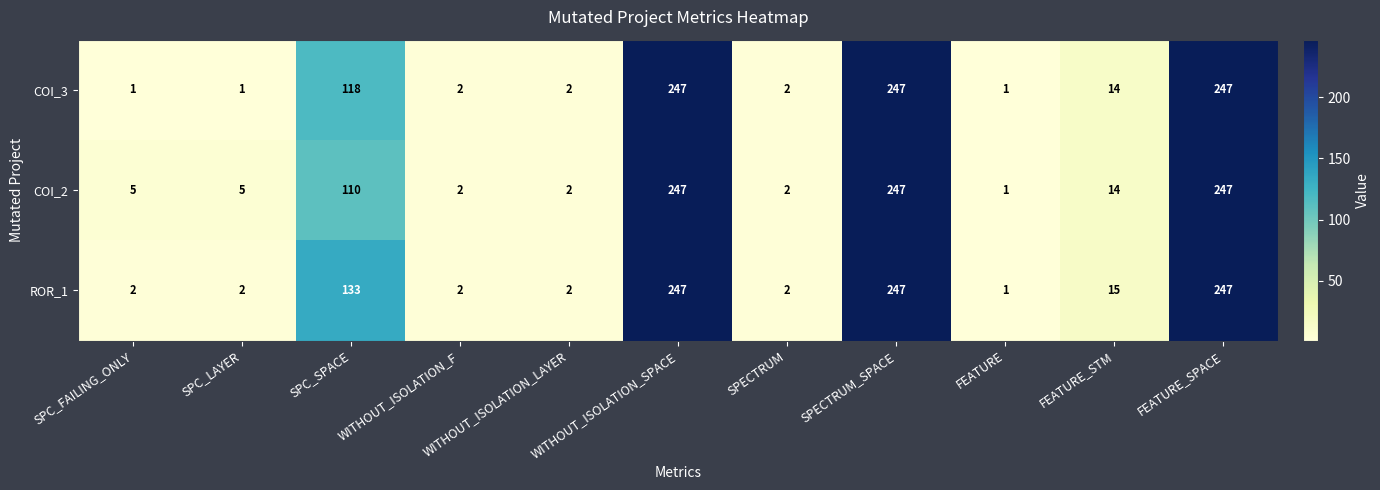

What is the total value across all series at FEATURE_STM?

43